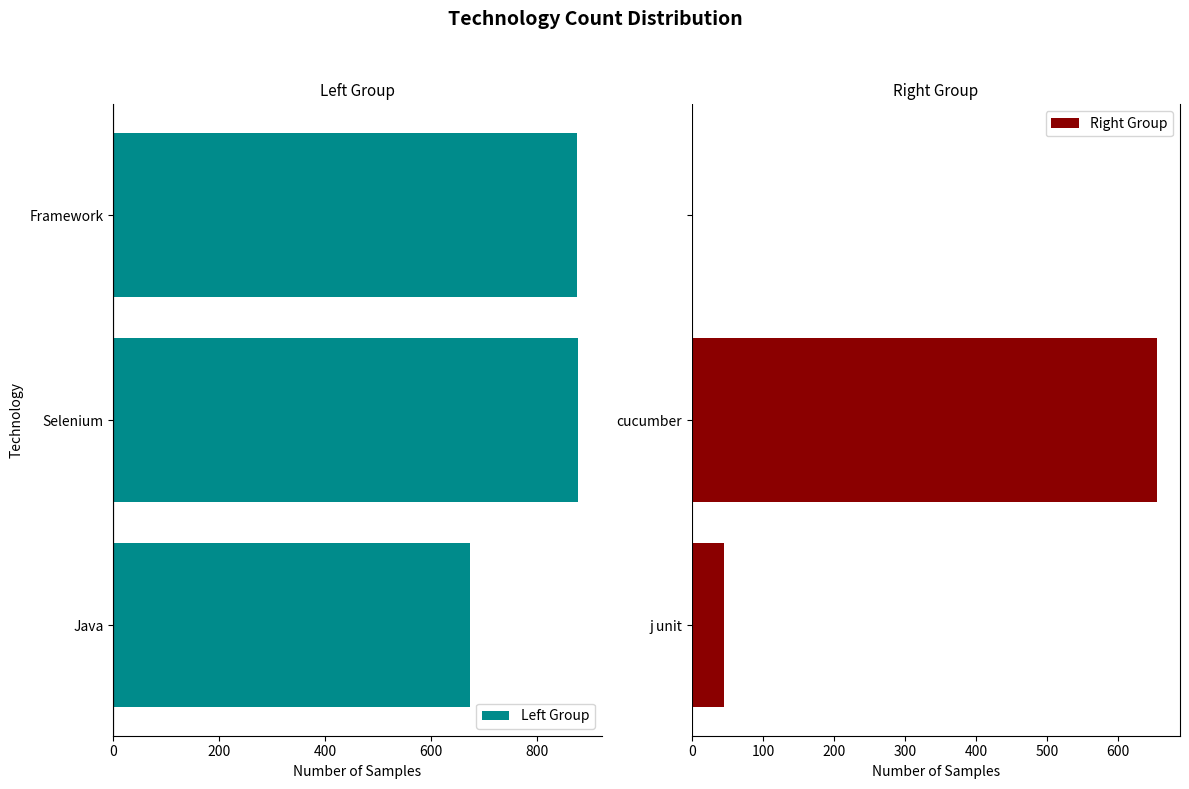

Is it true that Right Group equals 45 at j unit?

True